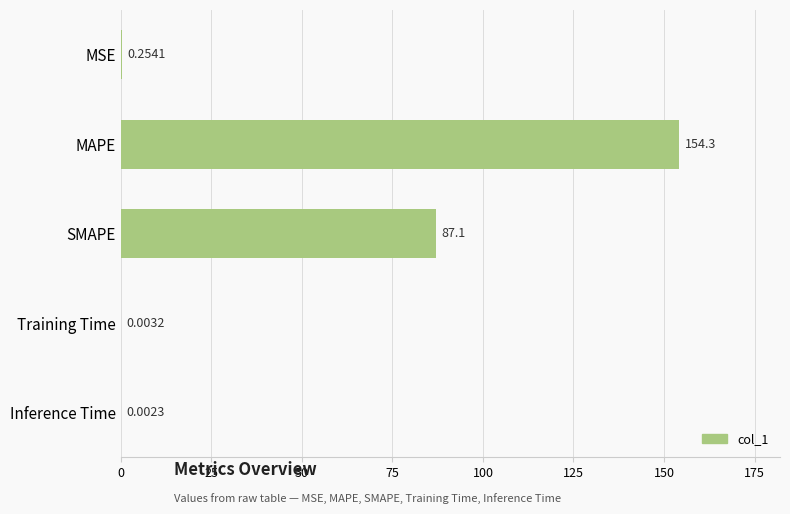

At which label is the value closest to 77?

SMAPE